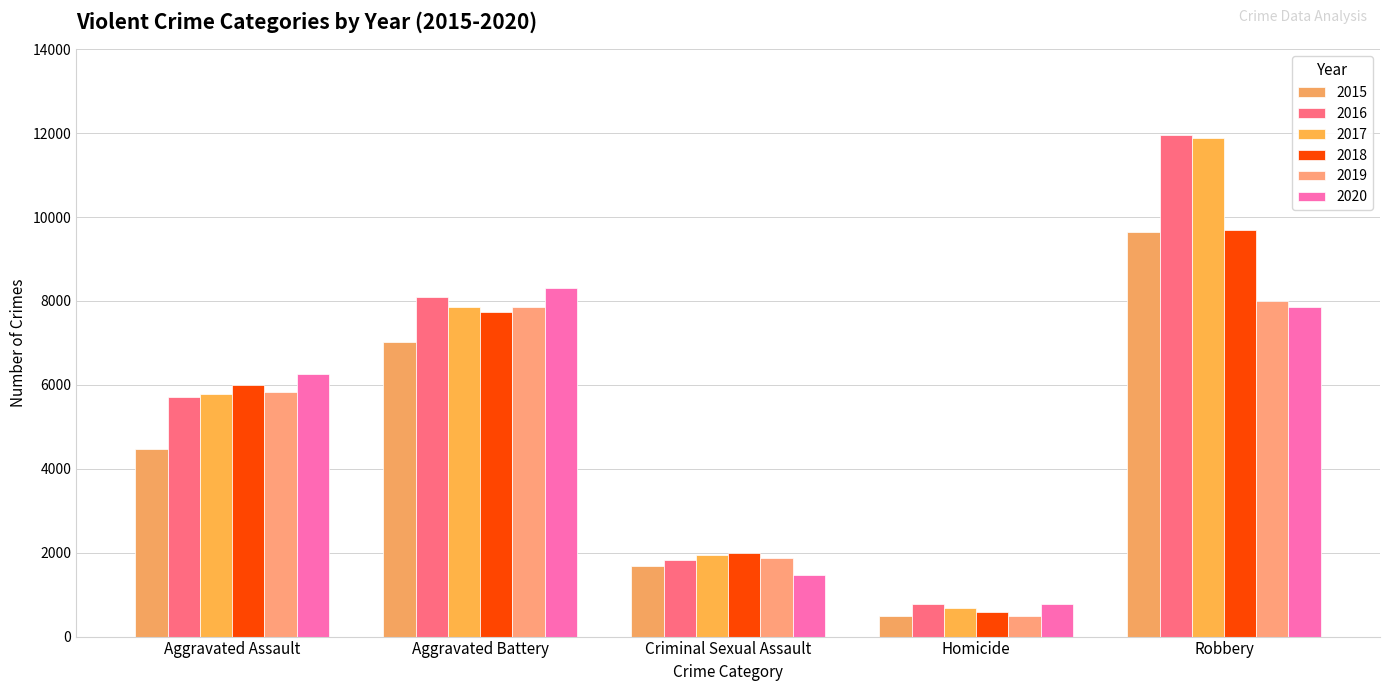

What is the minimum value for 2018?

589